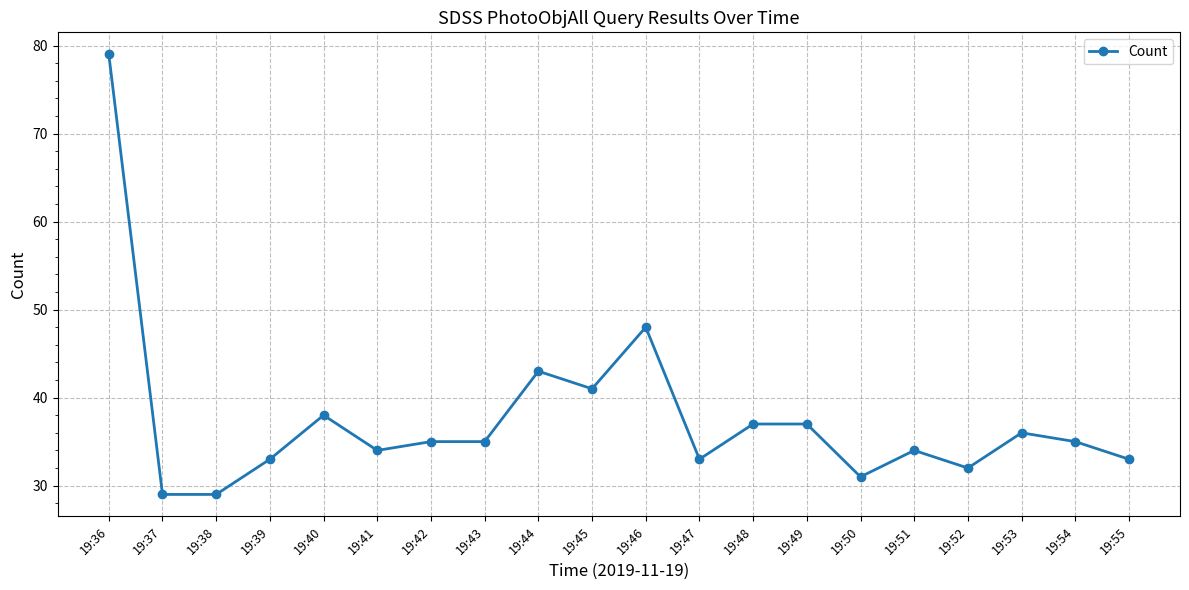

At which category does the data reach its first local peak?

19:40